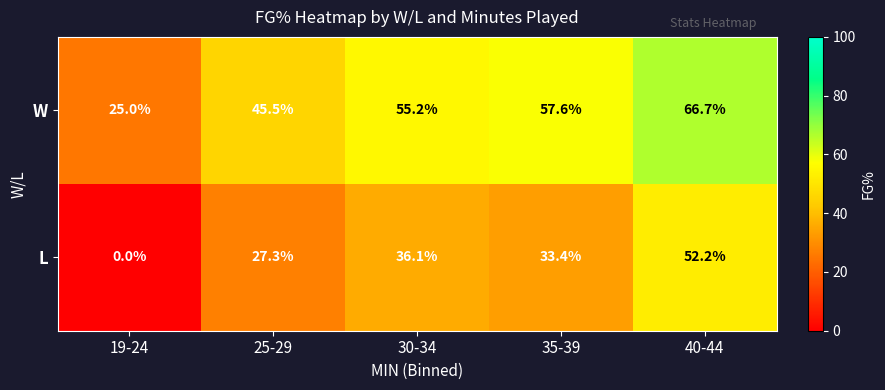

Reading left to right, transcribe all the data shown in this chart.

W: 25.0	45.5	55.2	57.6	66.7
L: 0.0	27.3	36.1	33.4	52.2